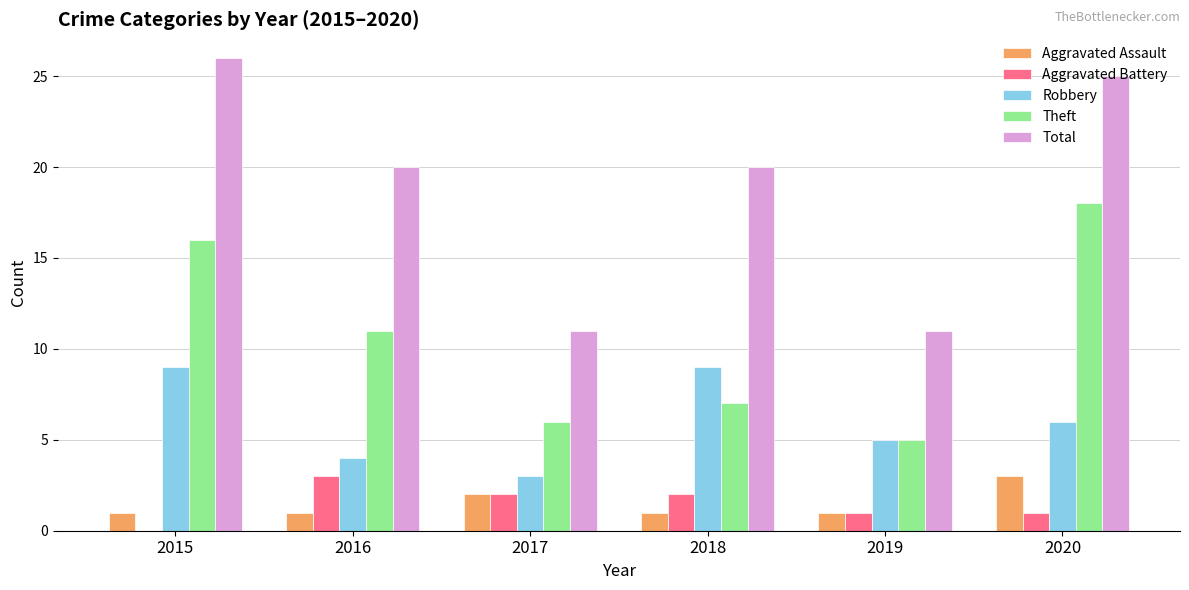

True or false: Robbery has a value of 12 at 2015.

False